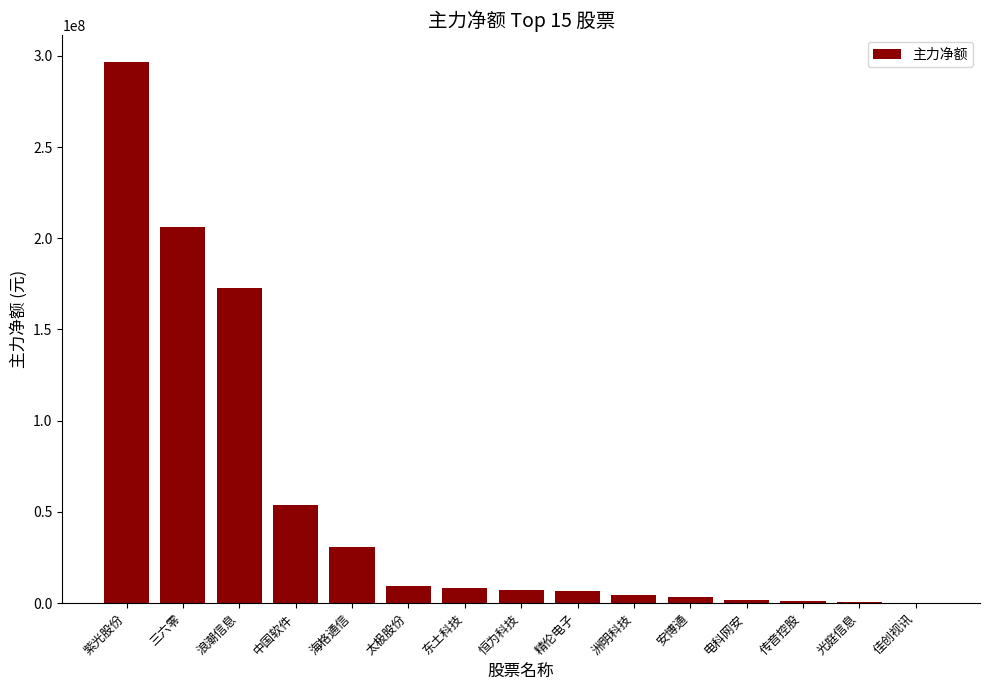

What is the average value?

53569287